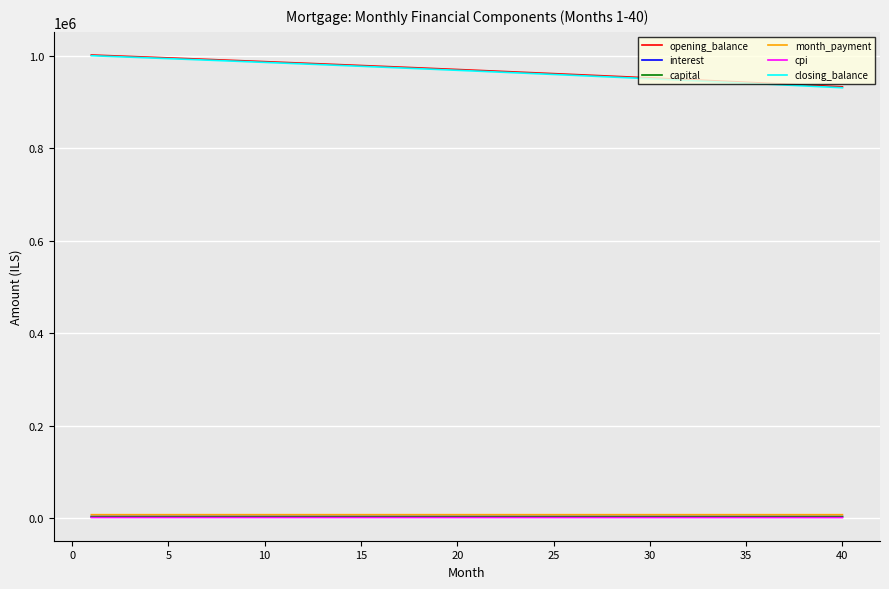

Does the chart display data point markers on the line(s)?

No